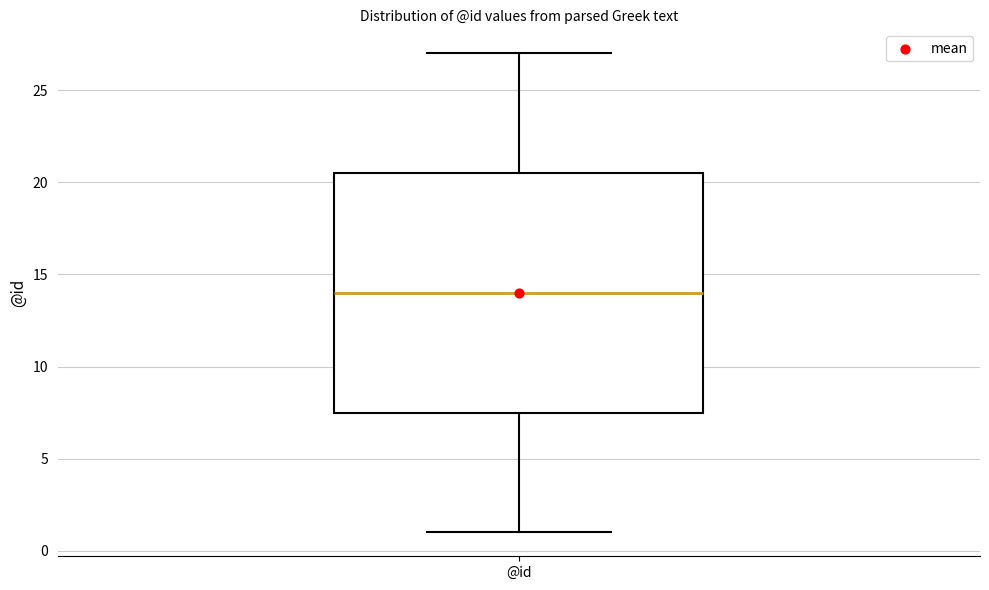

Where is the upper edge of the box for @id on the y-axis? The values are not printed on the chart, so give them approximately, as read against the axis.

20.5